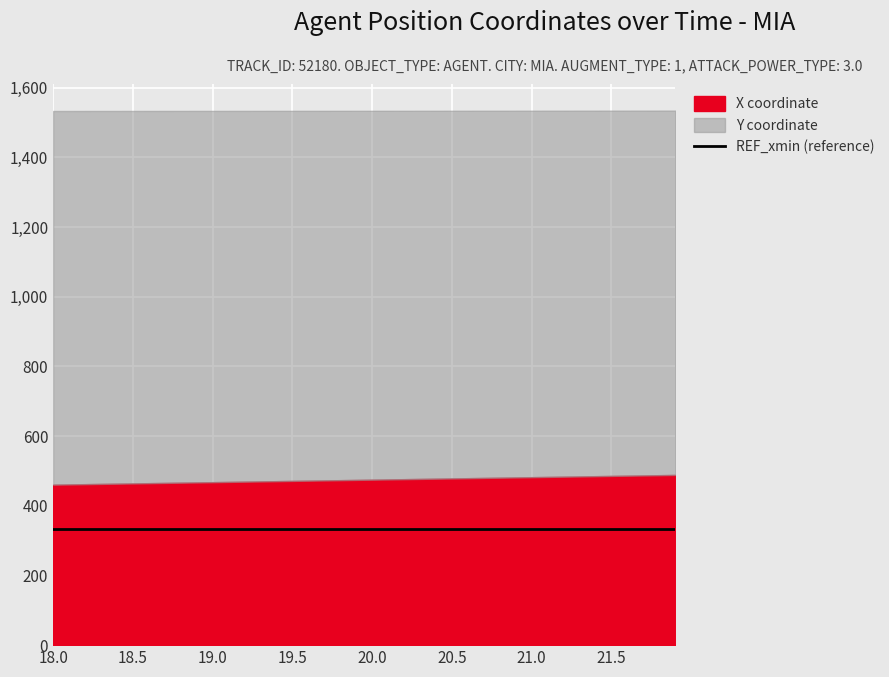

At which label does REF_xmin reach its minimum?

18.0